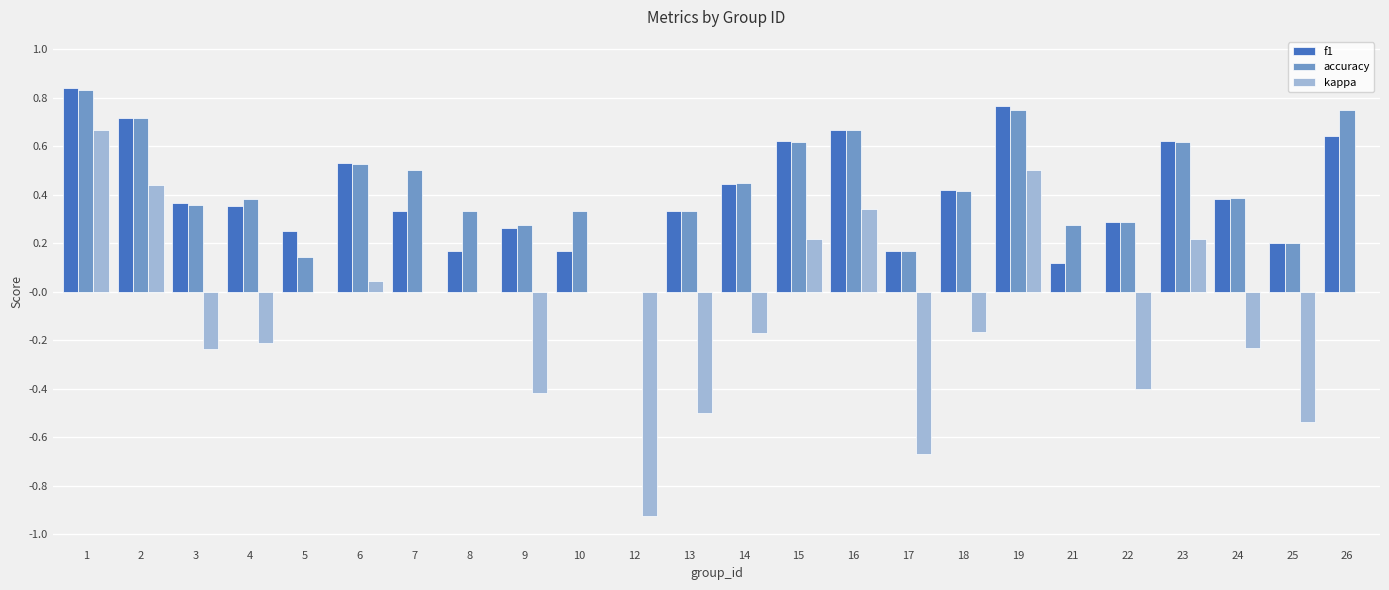

Is the value of f1 at 16 greater than the value of accuracy at 22?

Yes